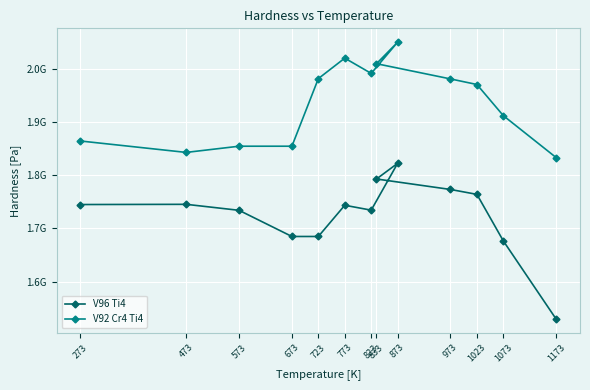

Reading left to right, what are all the values shown in this chart?

V96 Ti4: 273=1744861440	473=1745253720	573=1733975670	673=1684744530	723=1684744530	773=1743488460	823=1734269880	873=1822434810	833=1792915740	973=1773203670	1023=1763985090	1073=1676310510	1173=1529107440
V92 Cr4 Ti4: 273=1864408770	473=1842931440	573=1854601770	673=1854601770	723=1981798560	773=2020340070	823=1991605560	873=2050349490	833=2009846580	973=1981210140	1023=1970716650	1073=1912070790	1173=1833124440